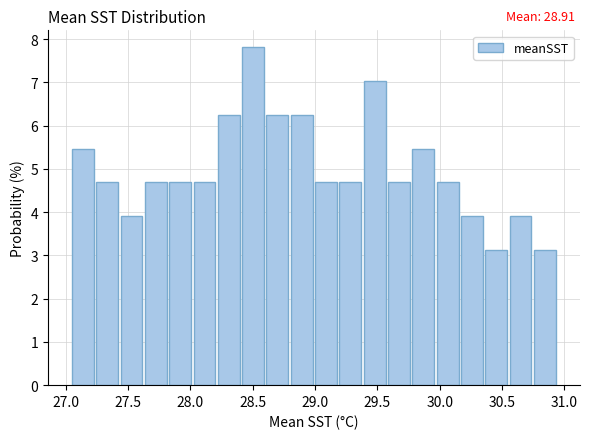

Read against the x-axis, roughly where is the centre of the tallest bar?

28.50